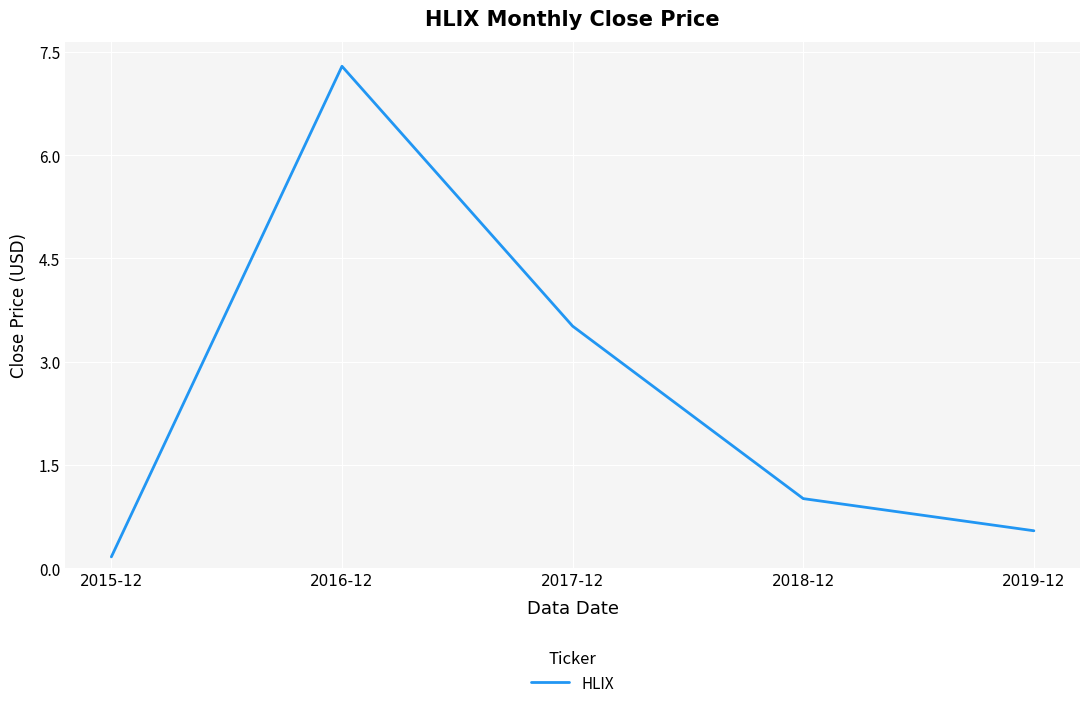

How many interior local peaks (higher than both neighbors) does the data have?

1